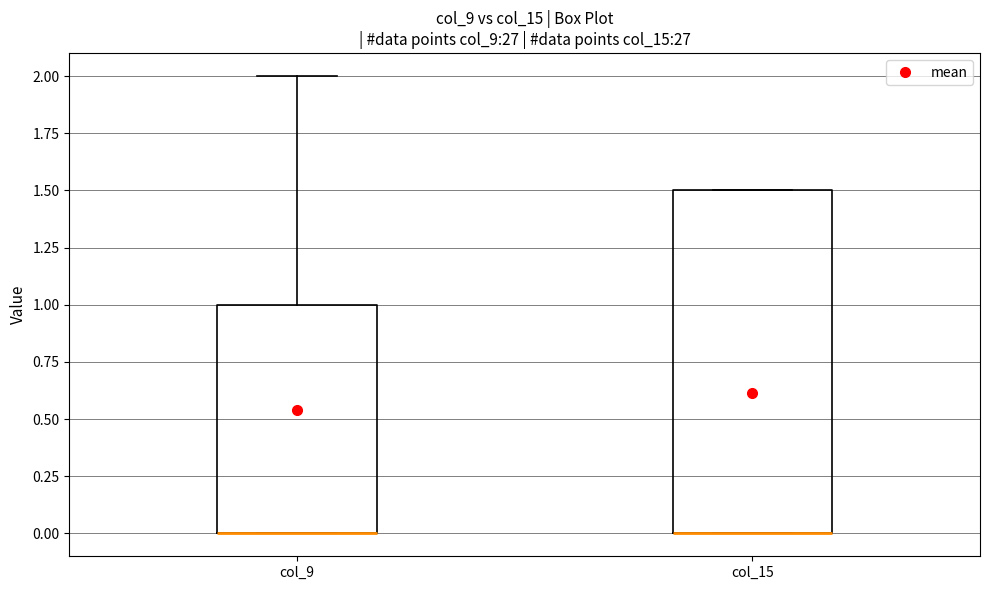

Reading left to right, transcribe this box plot: for each box, give where its median line is, the range the box spans, and where its two whiskers end, as read against the y-axis. The values are not printed on the chart, so give them approximately, as read against the axis.

col_9: median 0.0 (drawn on the box's lower edge), box 0.0 to 1.0, whiskers 0.0 to 2.0
col_15: median 0.0 (drawn on the box's lower edge), box 0.0 to 1.5, whiskers 0.0 to 1.5